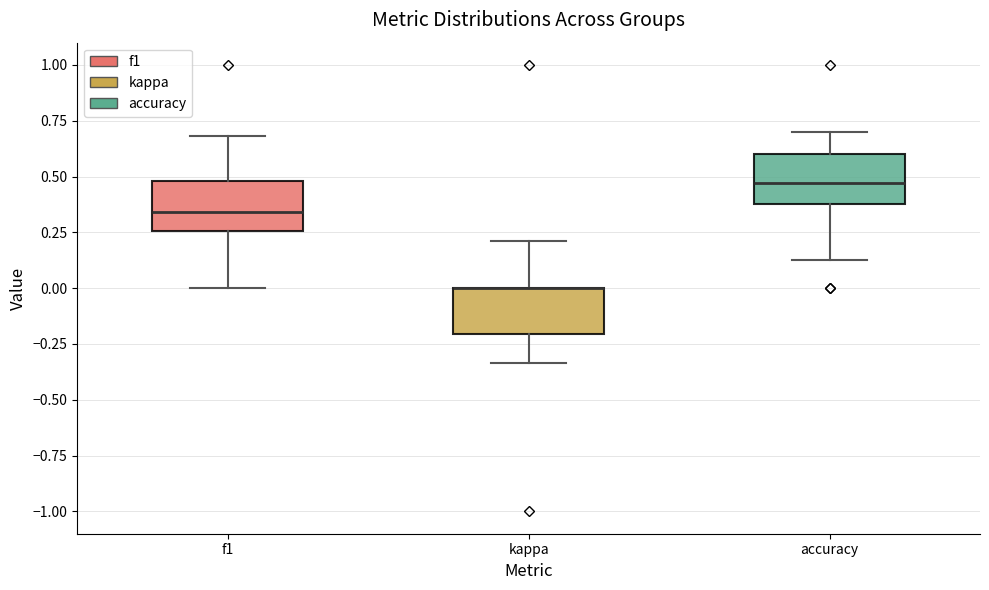

Reading left to right, read every box against the y-axis: the position of its median line, the range the box covers, and the ends of its whiskers. The values are not printed on the chart, so give them approximately, as read against the axis.

f1: median 0.35, box 0.25 to 0.50, whiskers 0.00 to 0.70
kappa: median 0.00 (drawn on the box's upper edge), box -0.20 to 0.00, whiskers -0.35 to 0.20
accuracy: median 0.45, box 0.40 to 0.60, whiskers 0.15 to 0.70